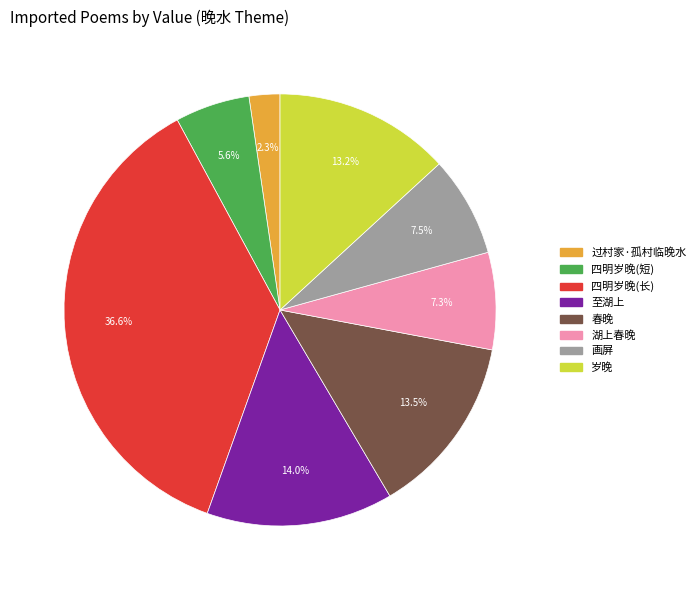

Combined, do 至湖上 and 岁晚 account for over 50%?

No